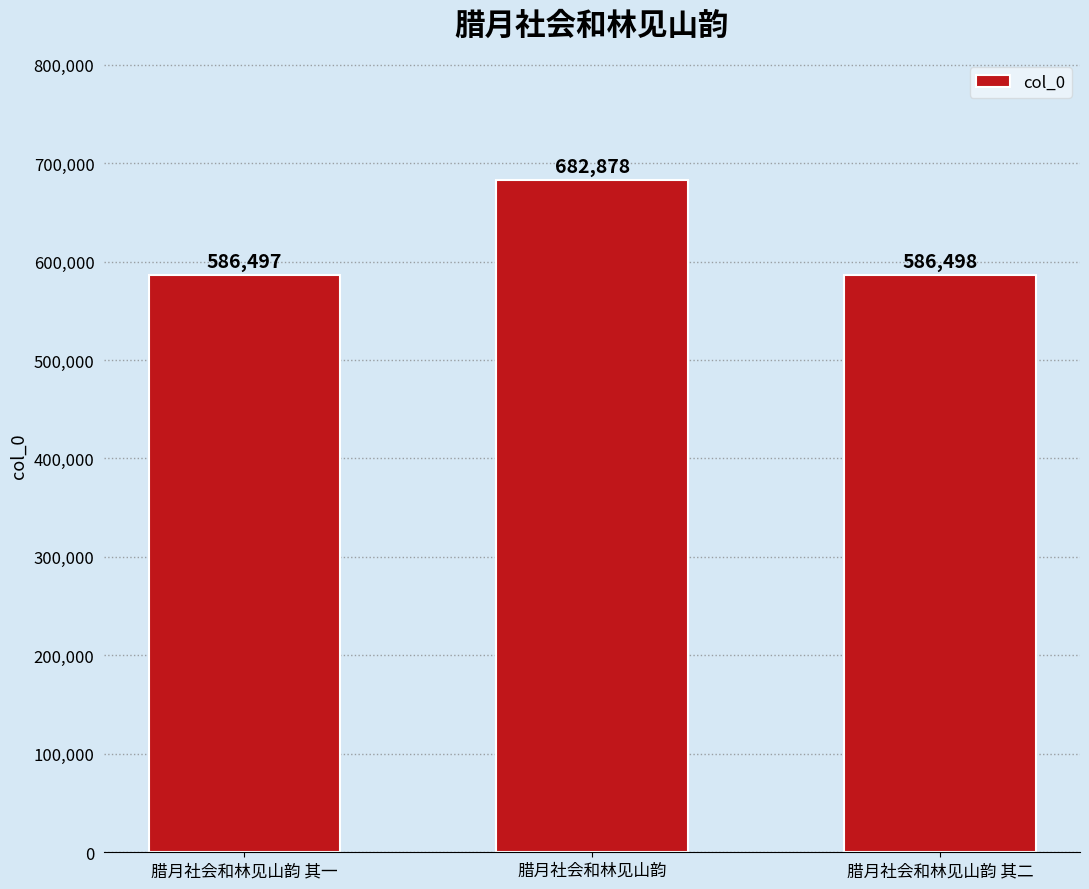

What value does the data have at 腊月社会和林见山韵 其一?

586497